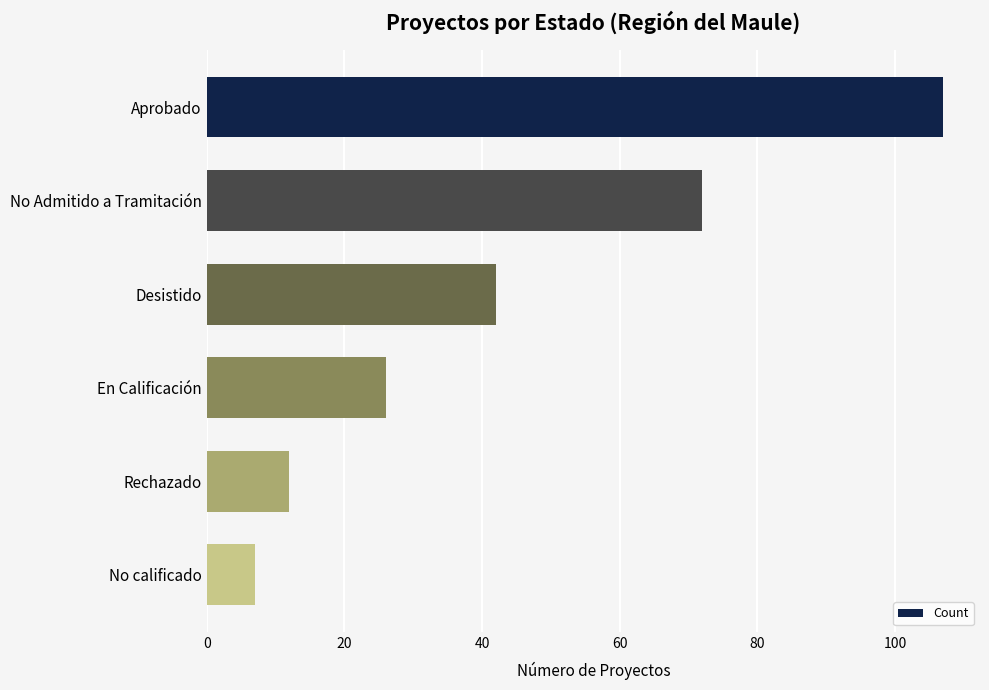

What is the average value?

44